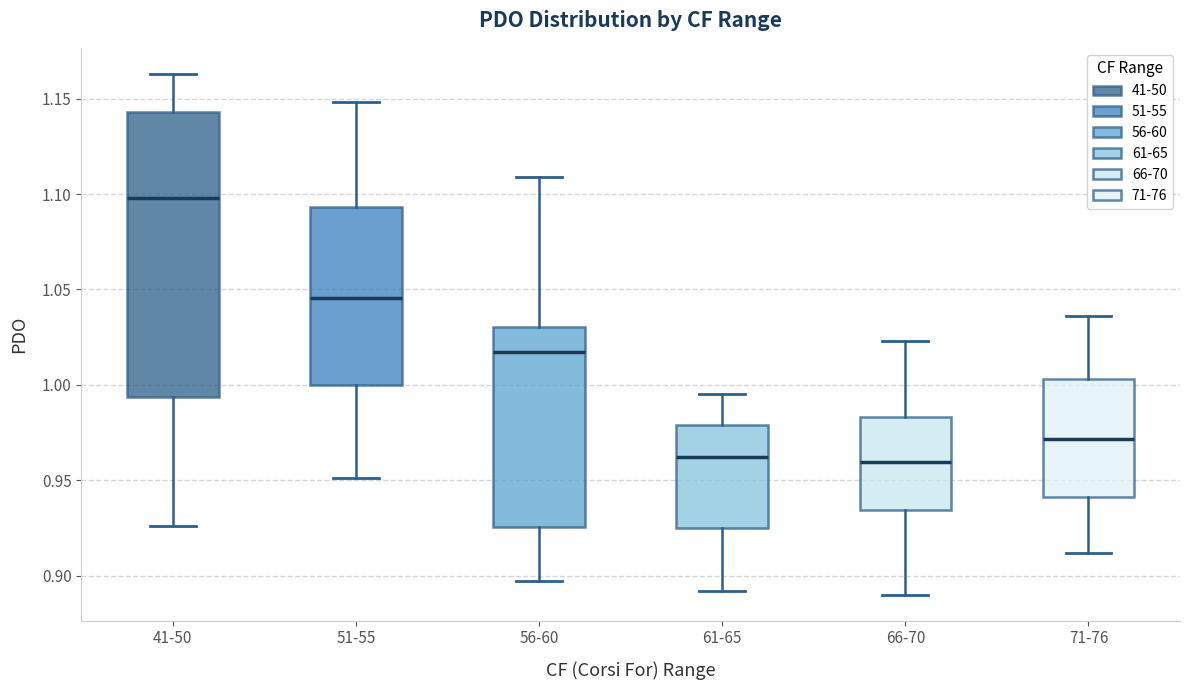

Where does the upper whisker of the box for 56-60 end on the y-axis? The values are not printed on the chart, so give them approximately, as read against the axis.

1.110